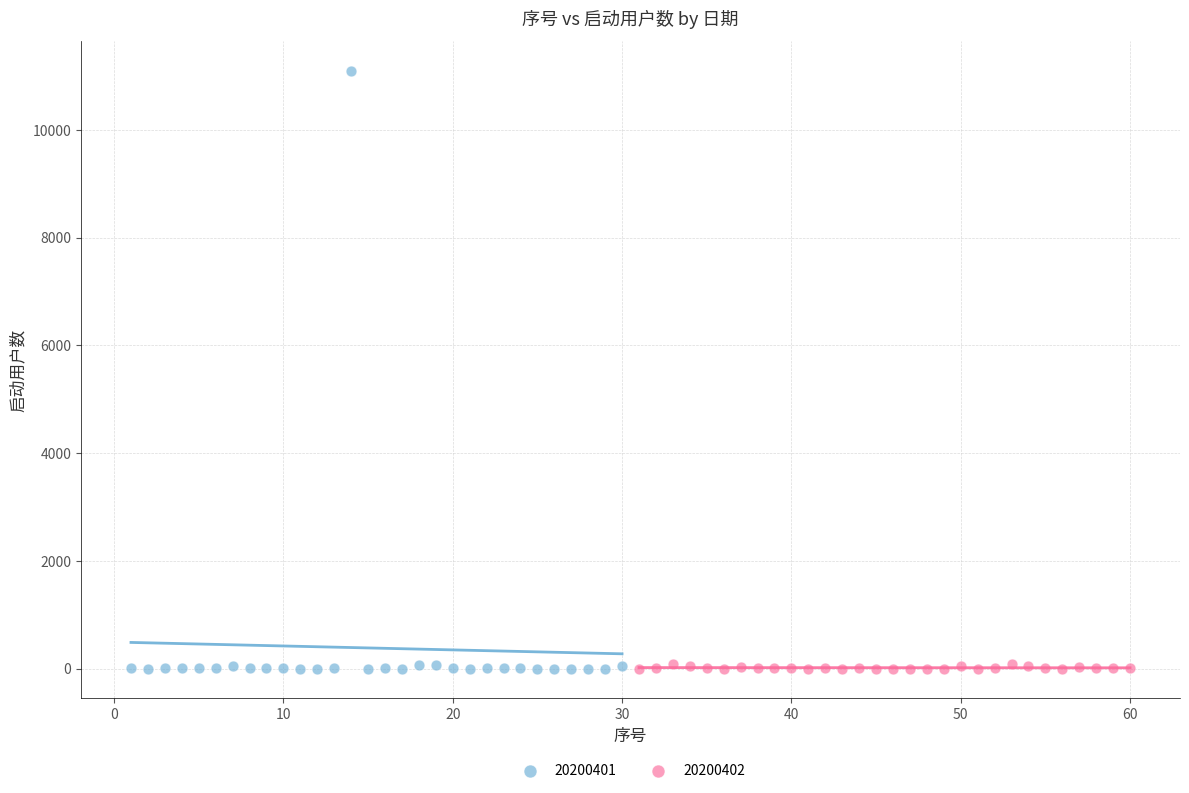

Which series has the largest Y range (max minus min)?

20200401